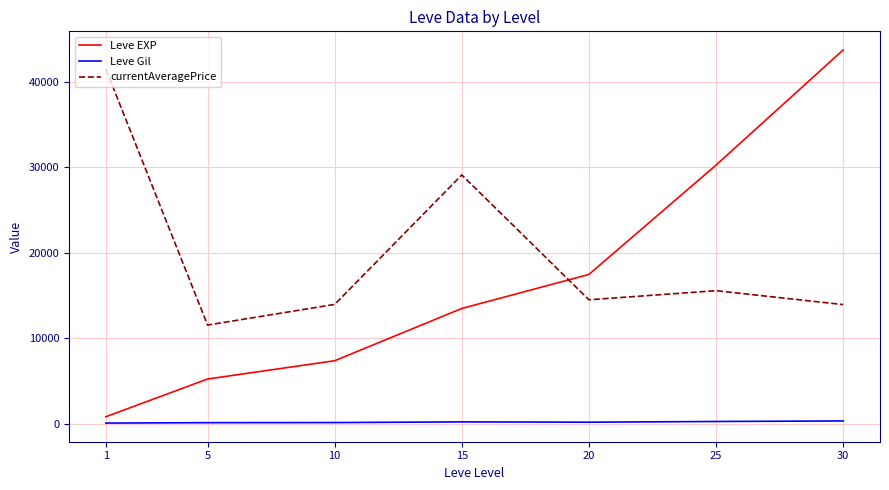

True or false: Leve EXP and Leve Gil intersect in this chart.

False